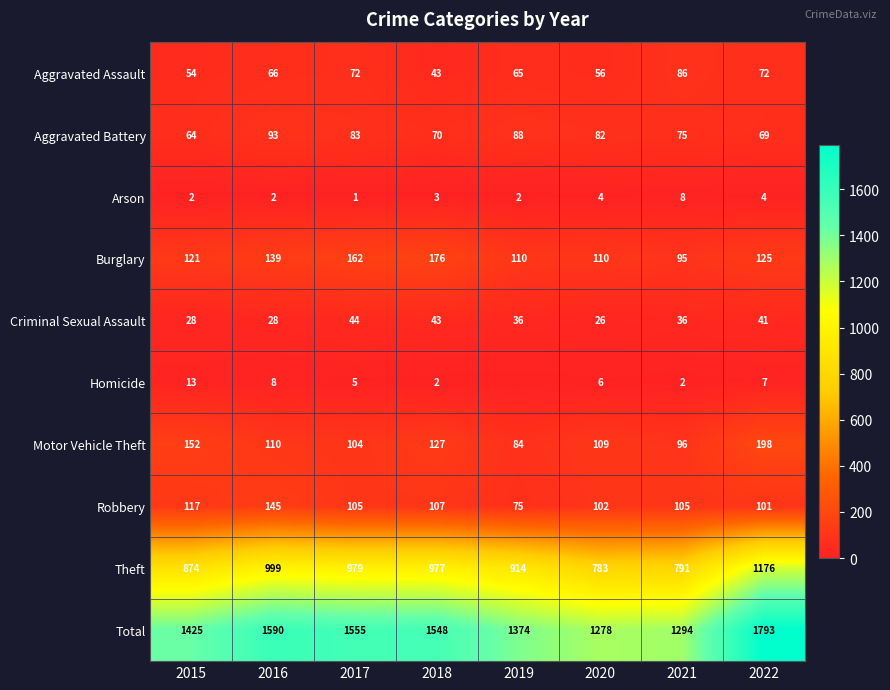

What is the sum of all Robbery values?

857